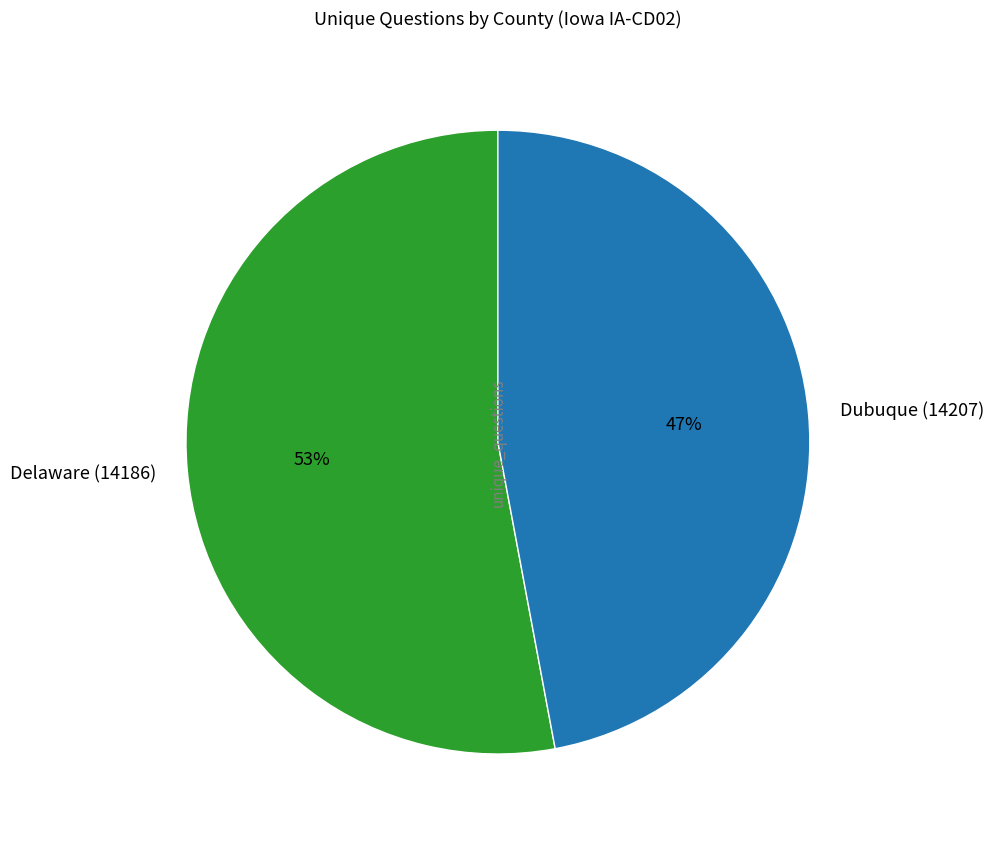

Do Dubuque (14207) and Delaware (14186) together represent more than half of the pie?

Yes